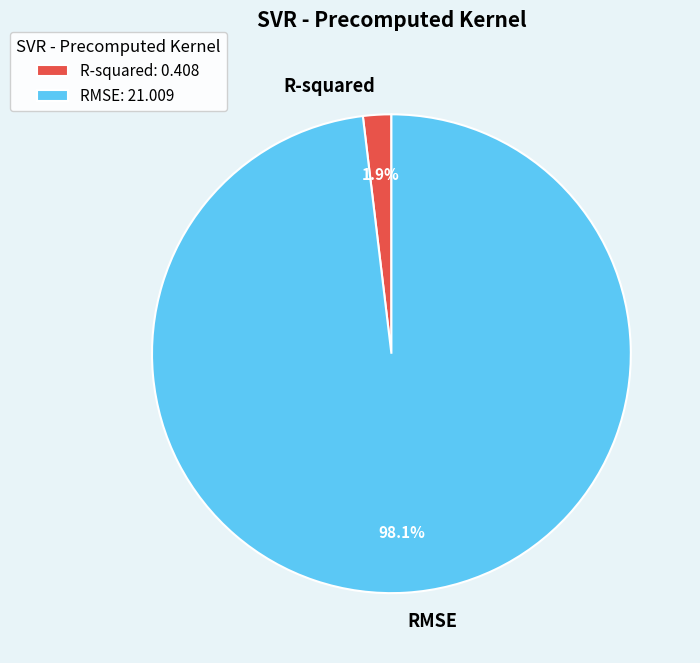

Is it true that RMSE is 98% of the pie?

True